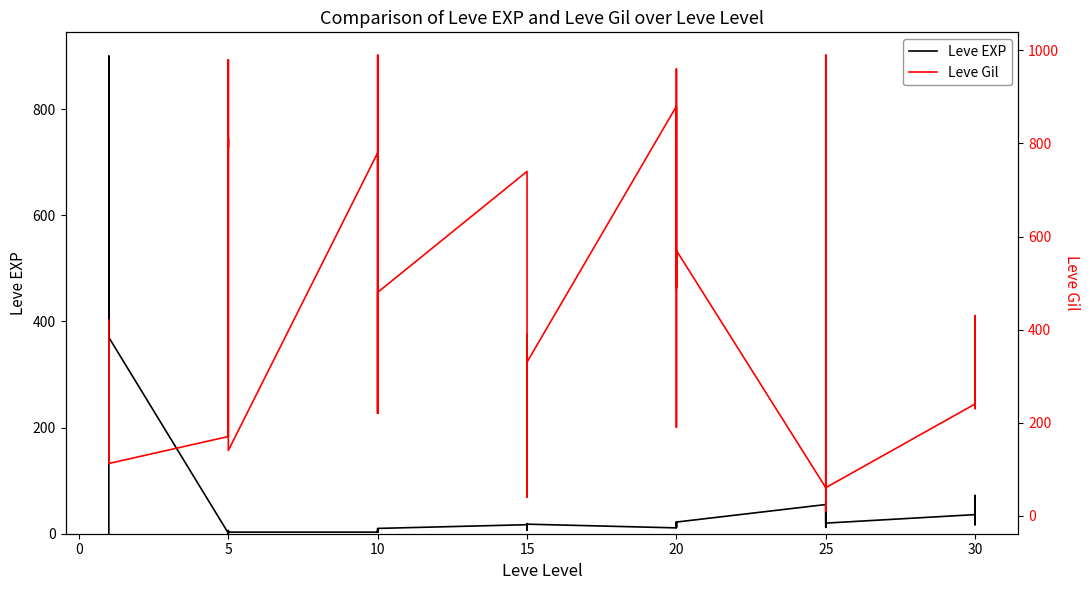

In Leve EXP, how many points are higher than both neighbors (excluding endpoints)?

12